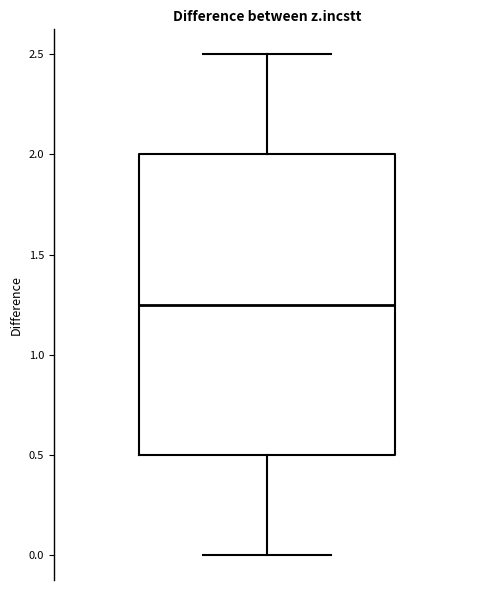

Where does the upper whisker of the box end on the y-axis? The values are not printed on the chart, so give them approximately, as read against the axis.

2.50